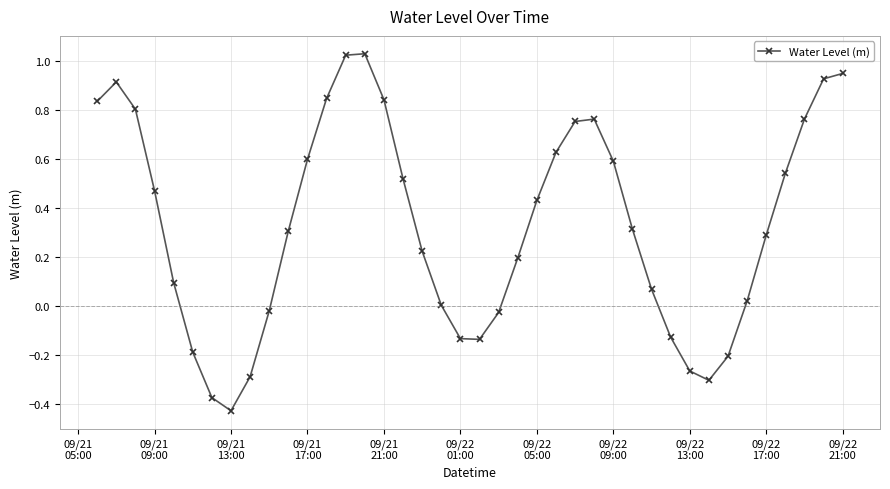

True or false: there are more than 2 points higher than both neighbors.

True